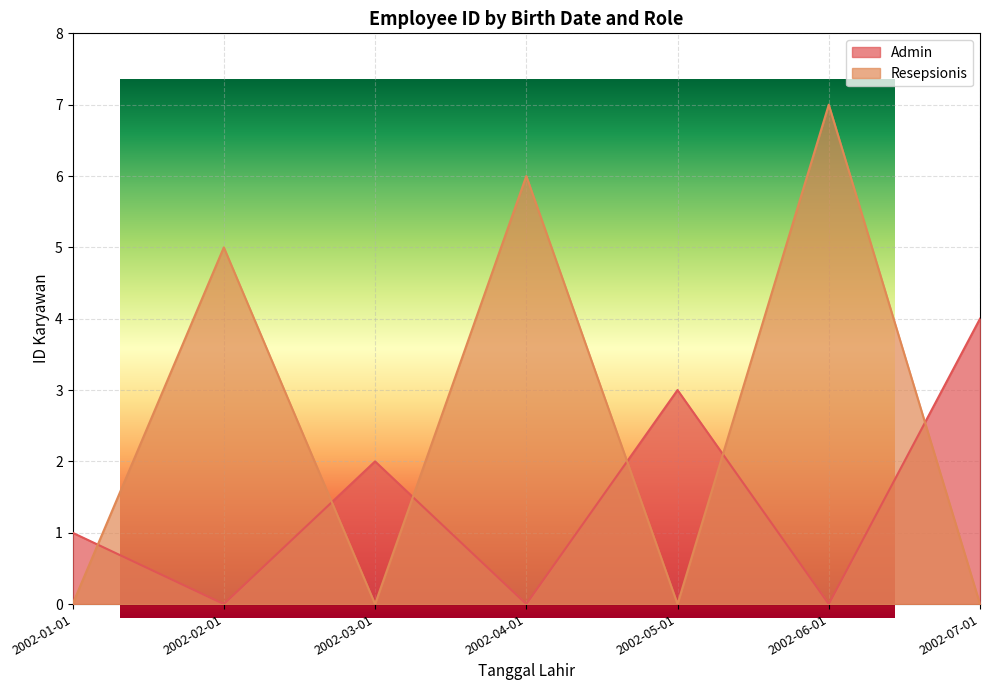

In Resepsionis, how many points are lower than both neighbors (excluding endpoints)?

2